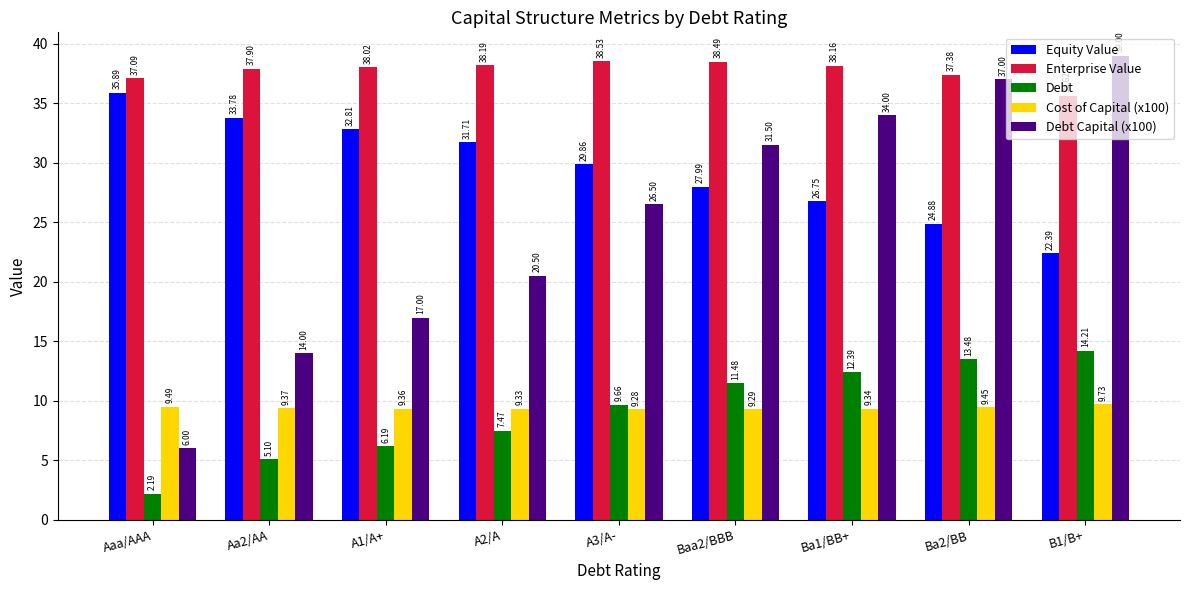

Rank the series at A1/A+ from lowest to highest value.

Debt, Cost of Capital (x100), Debt Capital (x100), Equity Value, Enterprise Value